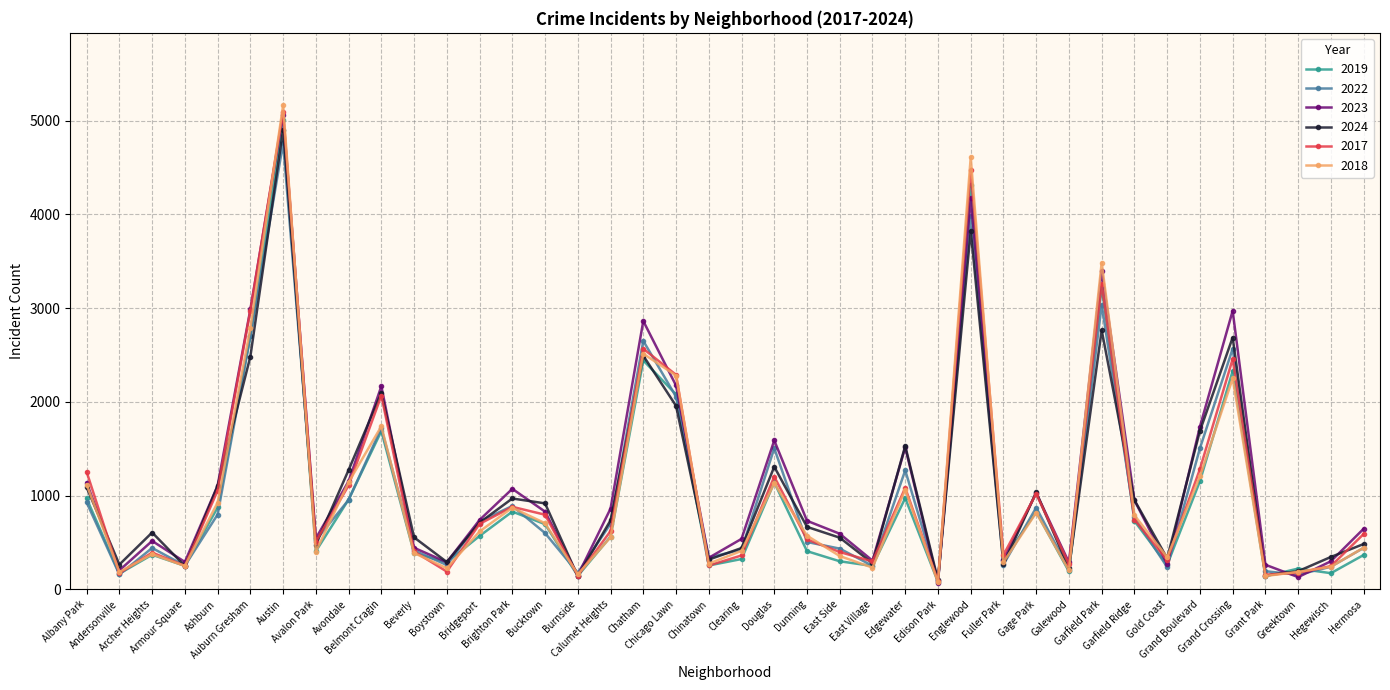

True or false: 2022 has more than 1 interior local peaks.

True